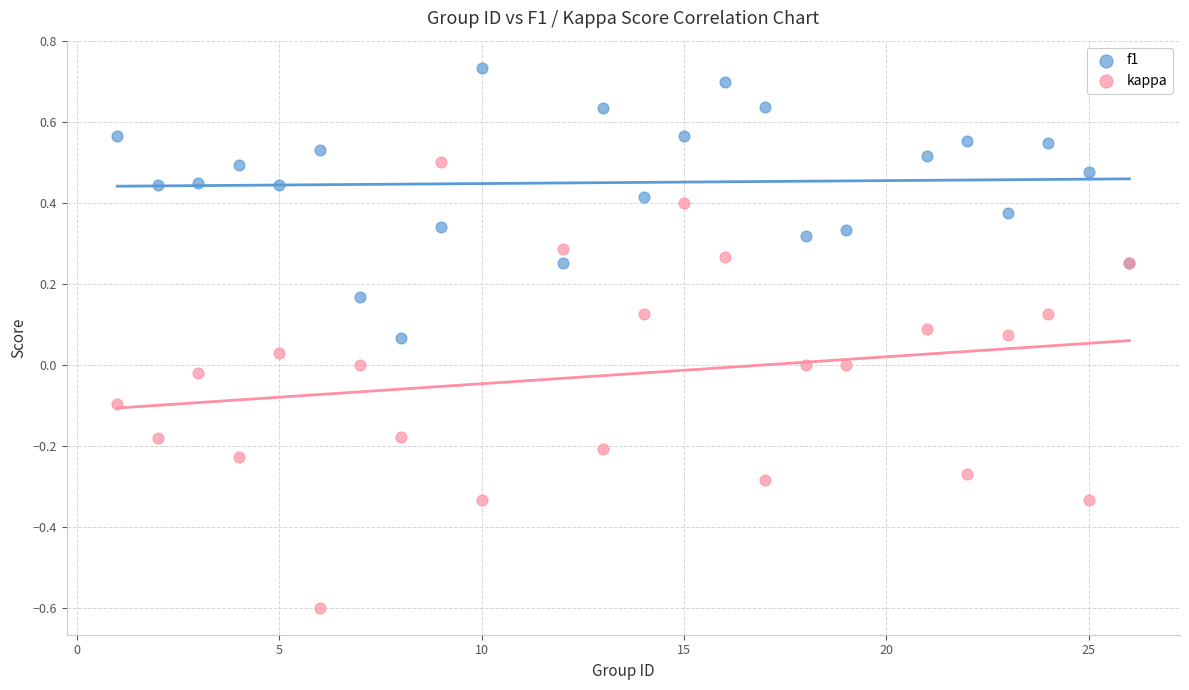

What are all the series names shown in the legend?

f1, kappa